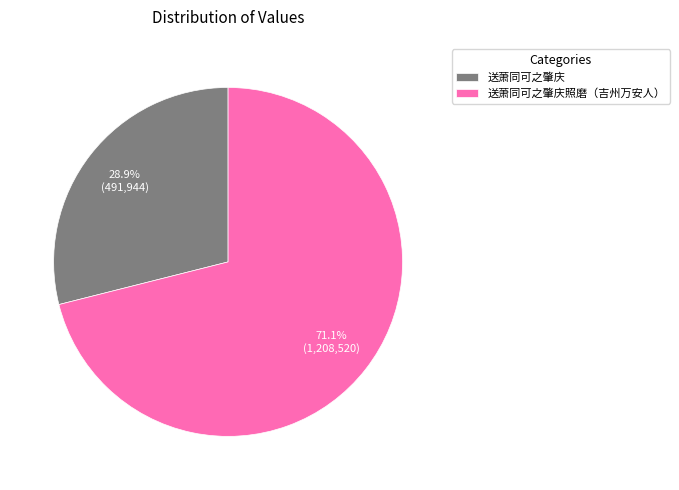

Count the number of slices in the pie.

2